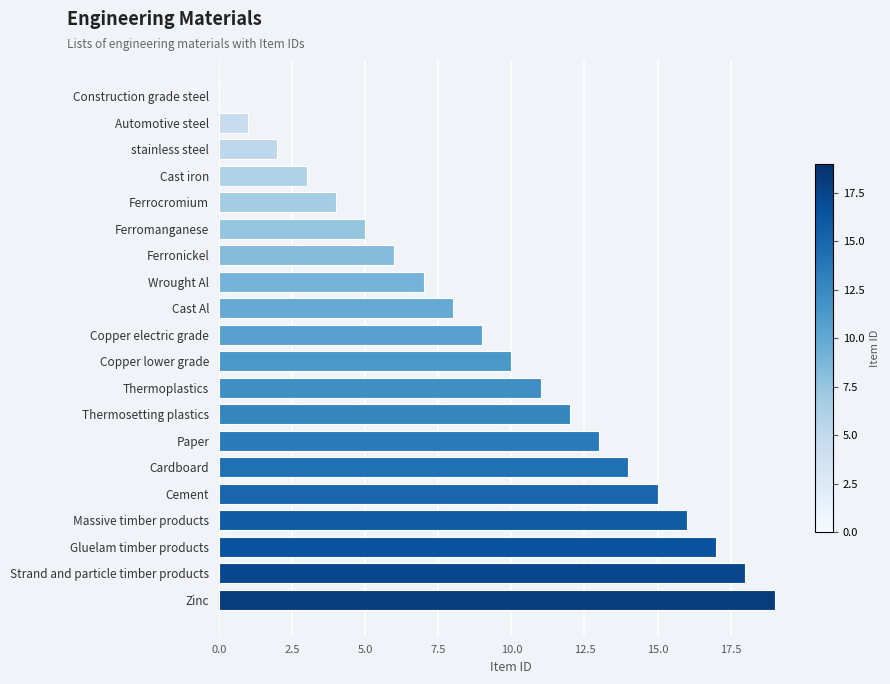

What is the average value?

10